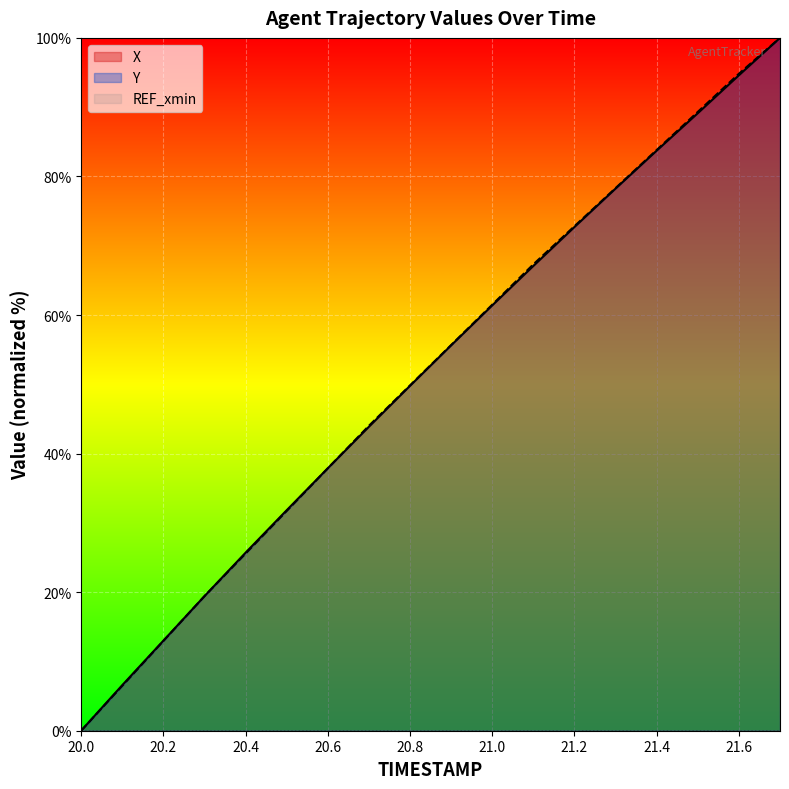

After their last crossing, which series has the higher values: Y or X?

Y